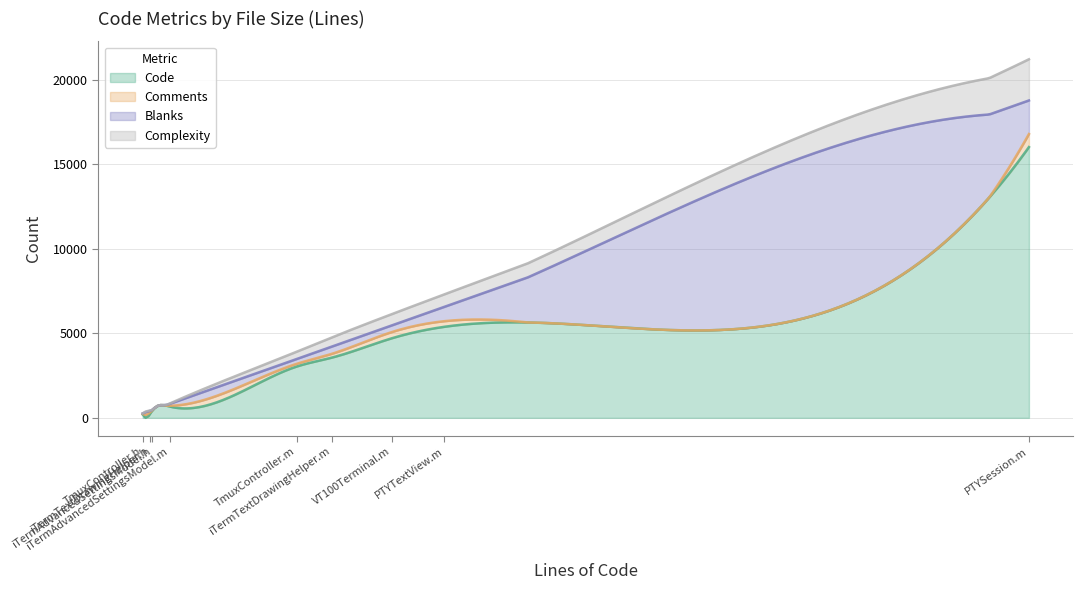

True or false: Comments and Code cross at least once.

False